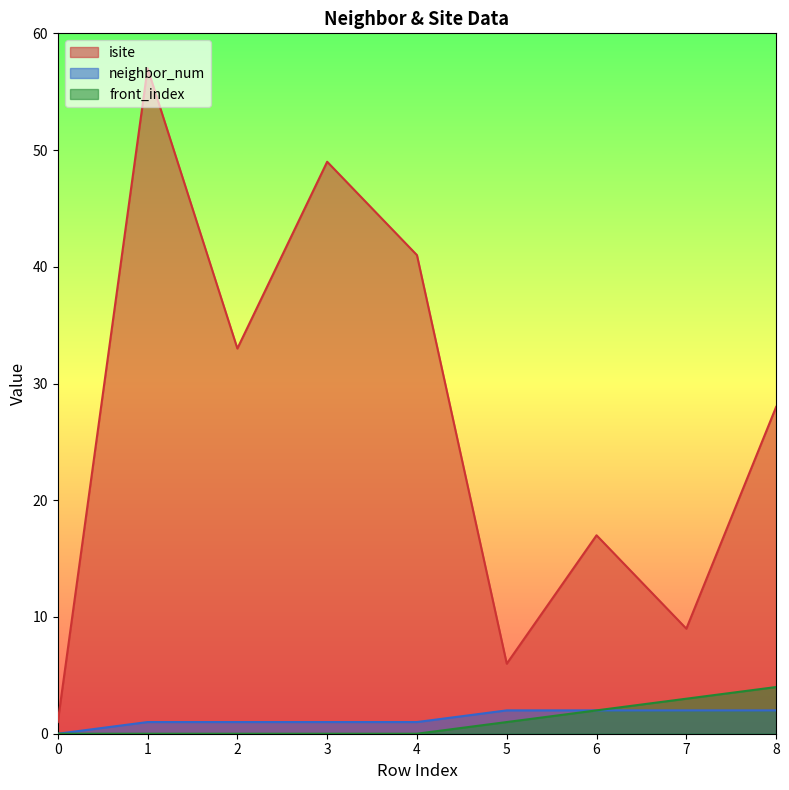

Count the front_index values in the range 0 to 2.

7